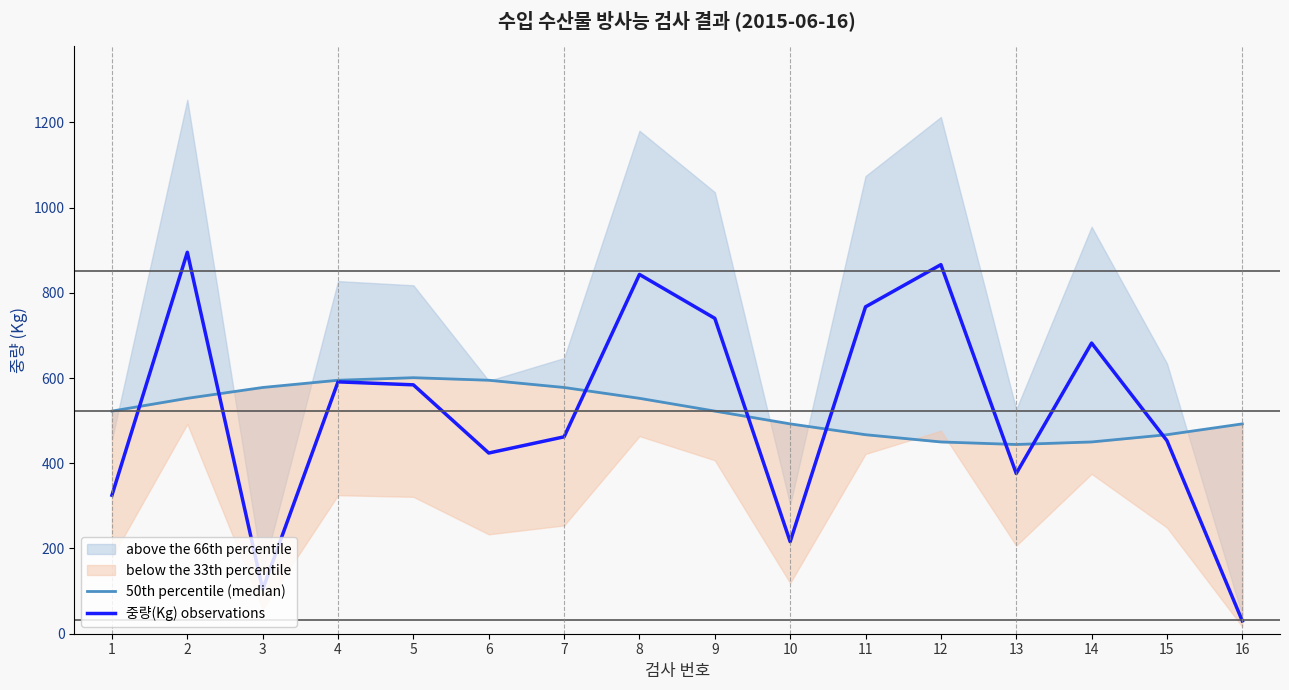

Which series changed the most between 2 and 9?

중량(Kg) observations